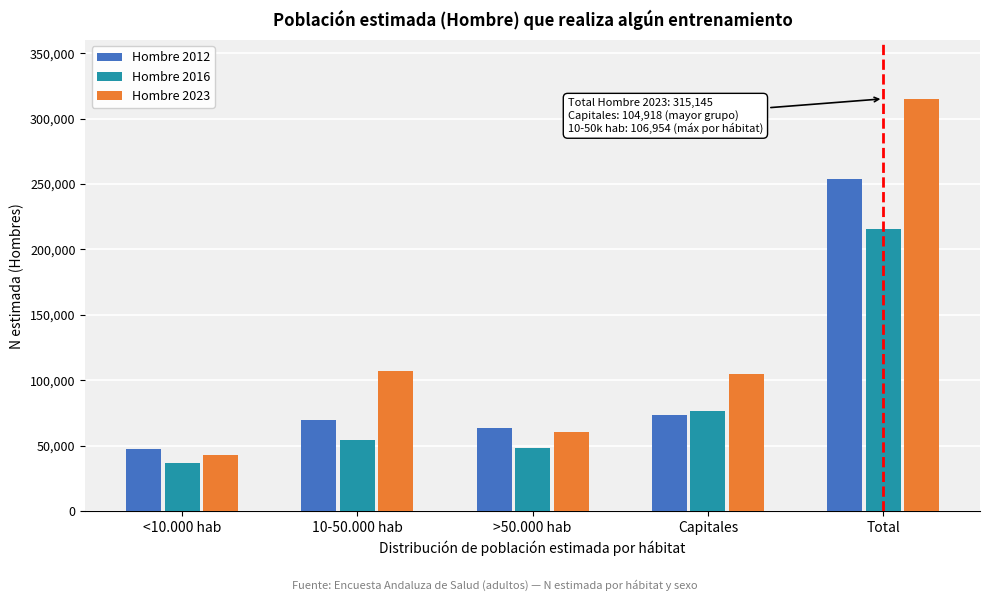

Reading left to right, transcribe all the data shown in this chart.

Hombre 2012: 47661	69389	63348	73581	253978
Hombre 2016: 36823	53981	47891	76819	215515
Hombre 2023: 43135	106954	60138	104918	315145